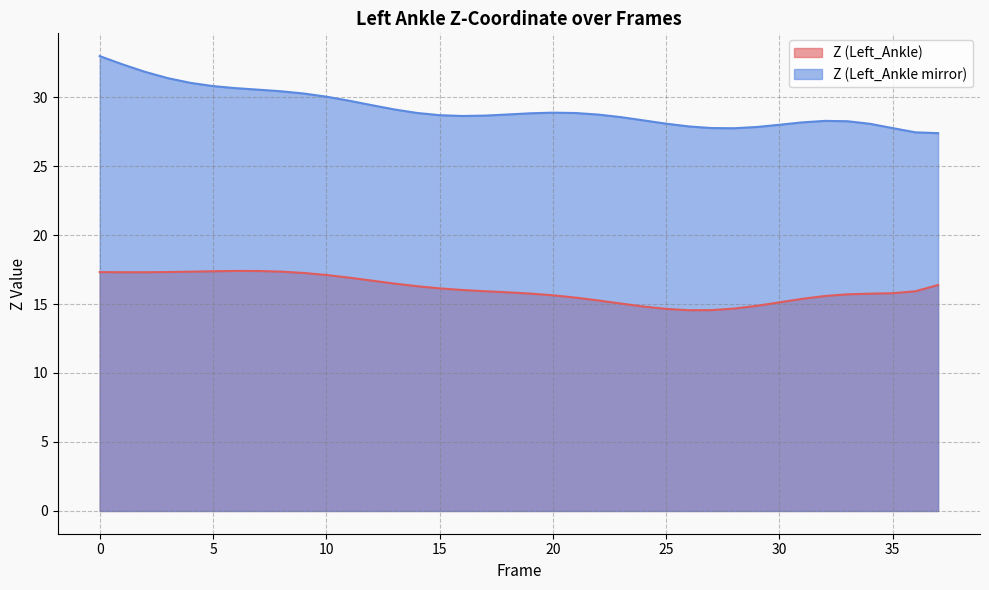

At which label does Z (Left_Ankle mirror) reach its minimum?

37